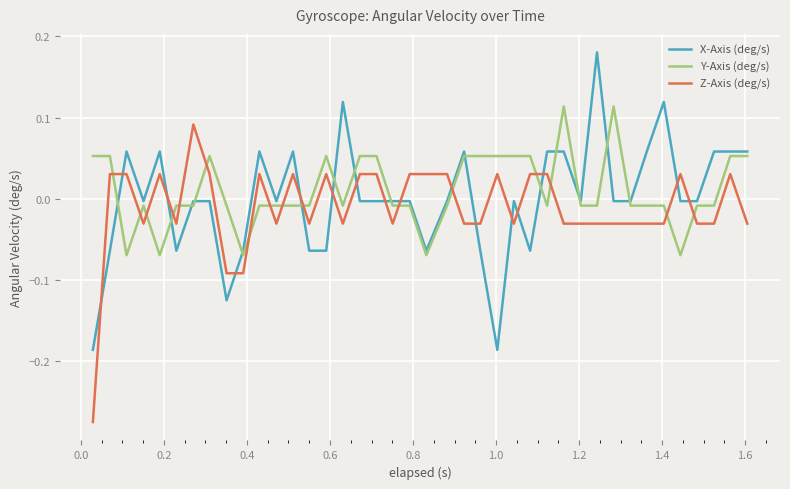

How many times do Y-Axis (deg/s) and Z-Axis (deg/s) cross each other?

16